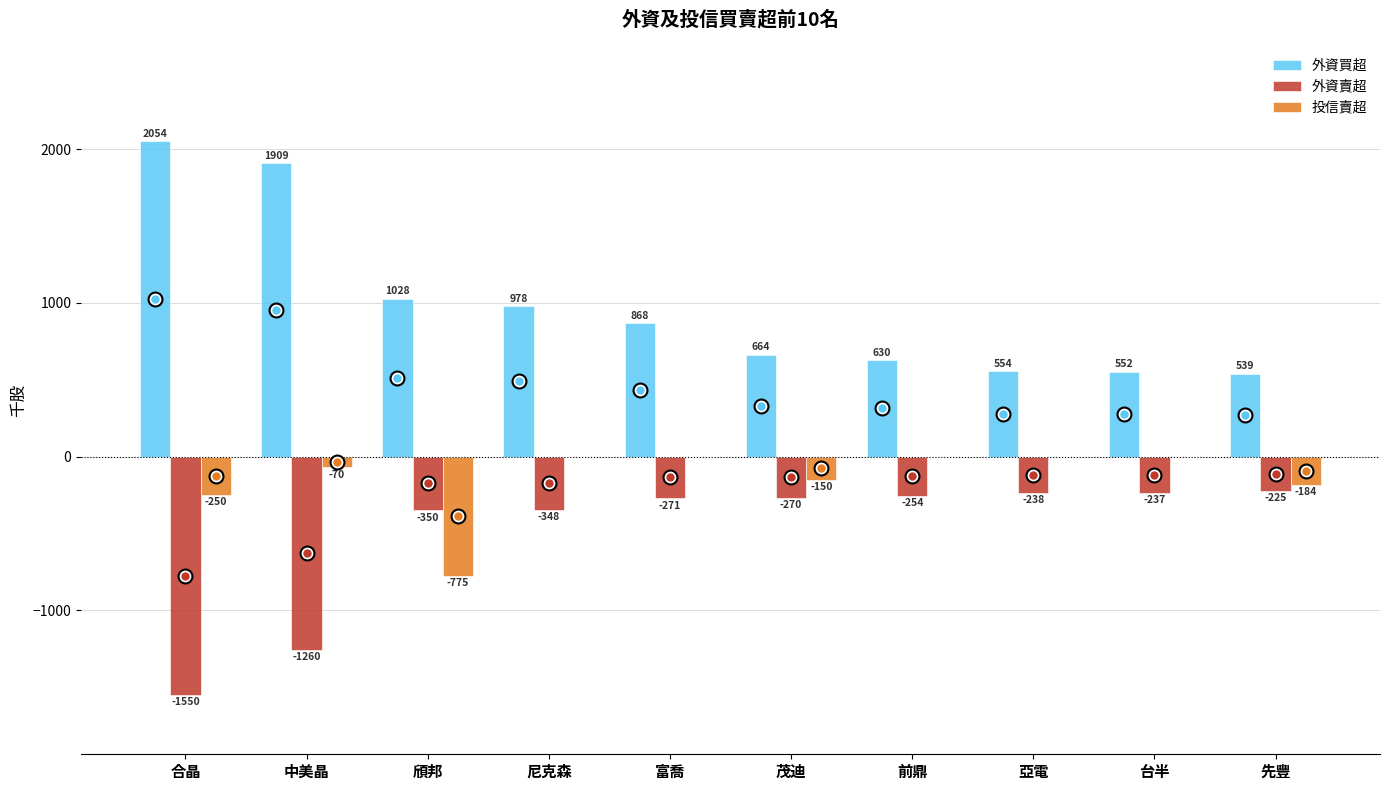

How many groups of bars are there?

10